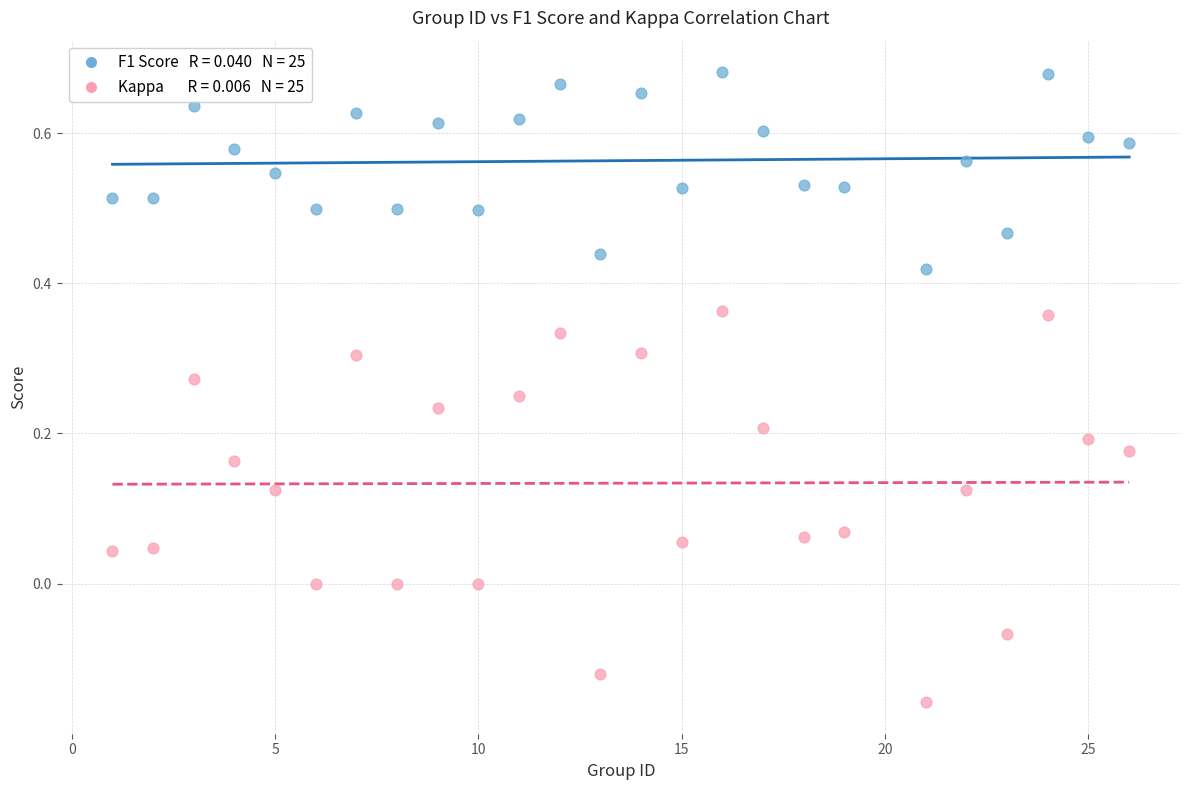

Across all data points, what is the range of X values (max minus min)?

25.0